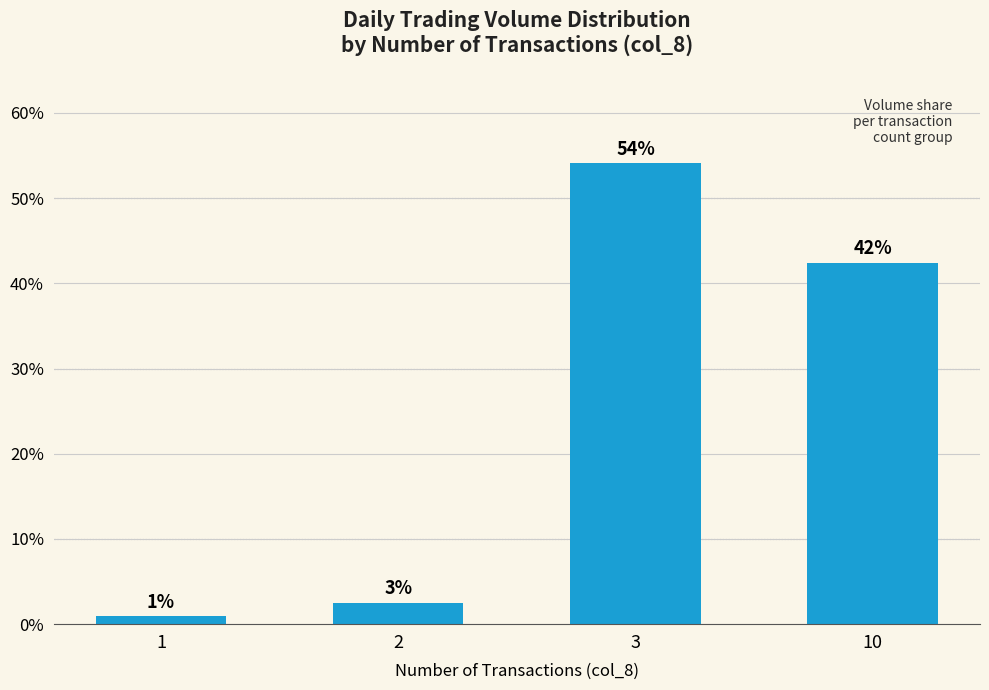

At which label does the data first exceed 42?

3